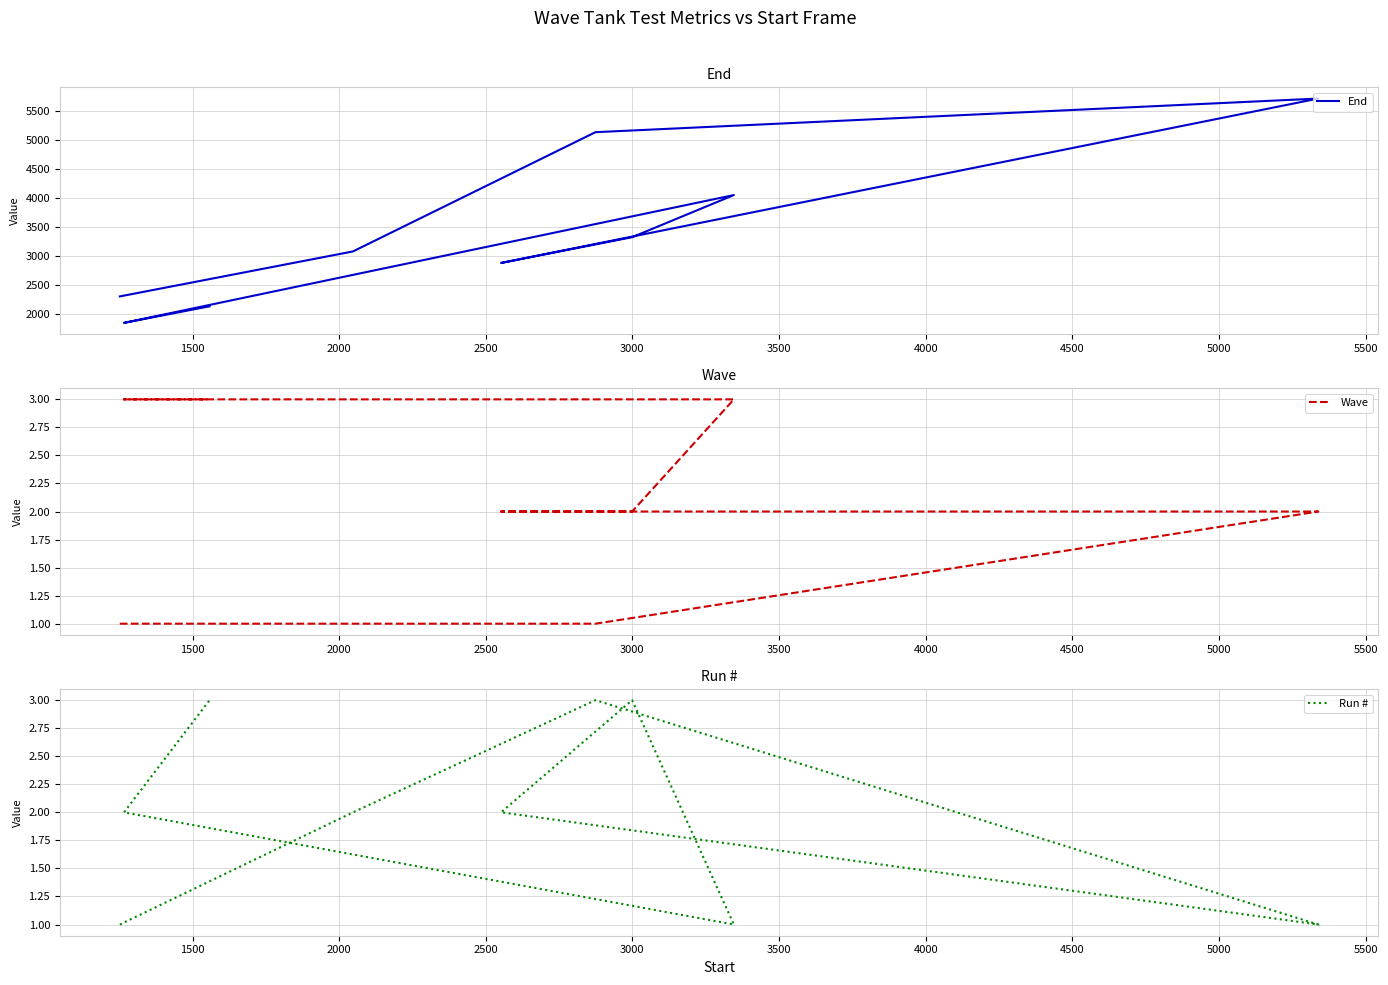

At which label does End first exceed 3073?

2000